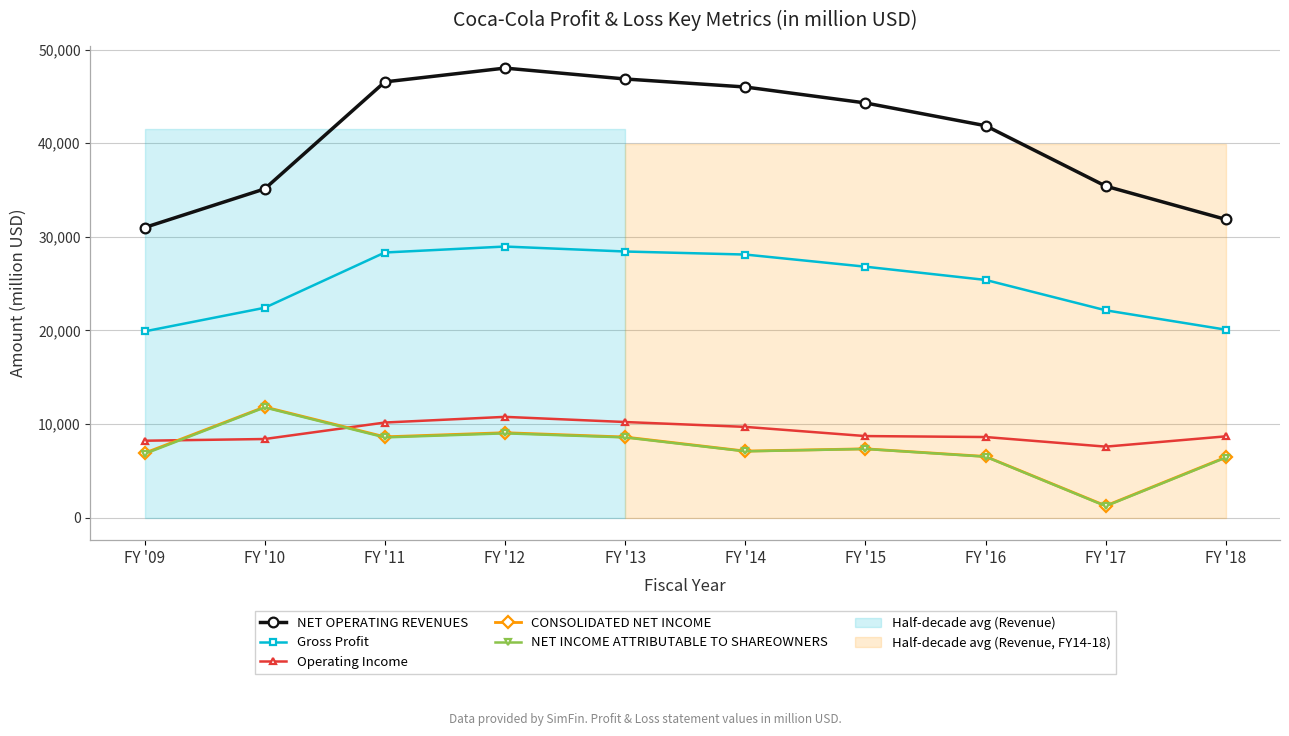

Where is the first local maximum for Operating Income?

FY '12